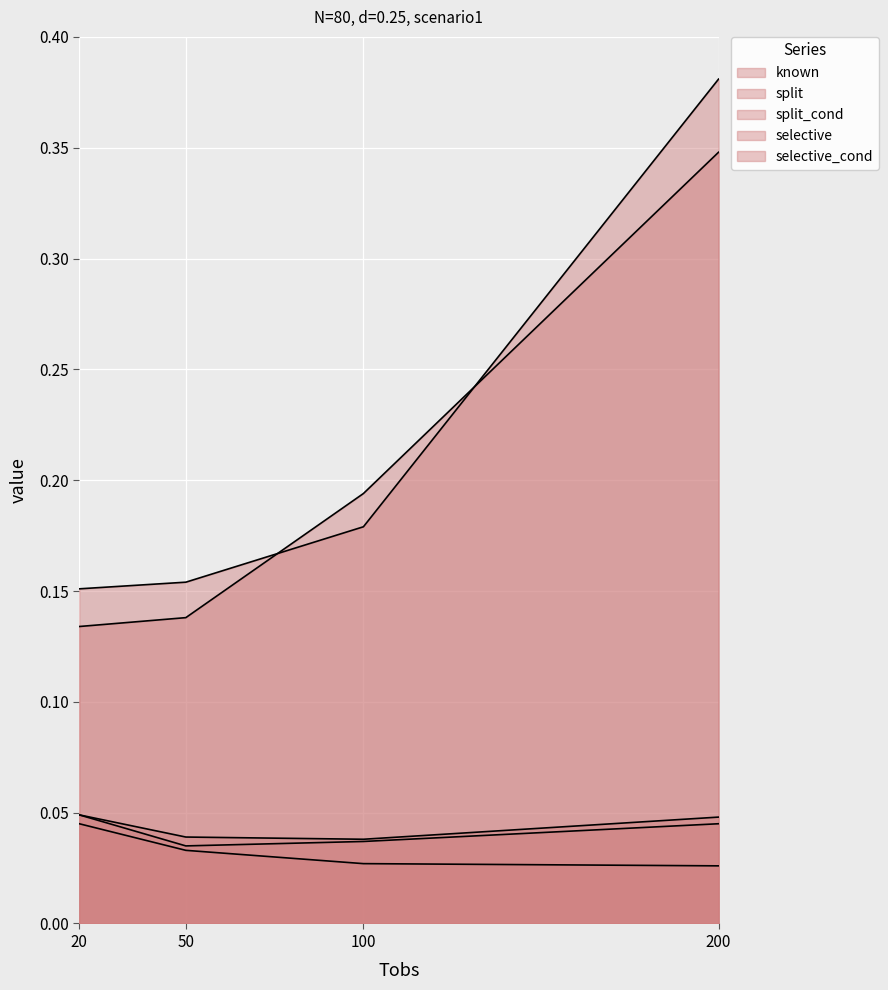

How many lines are shown in the chart?

5